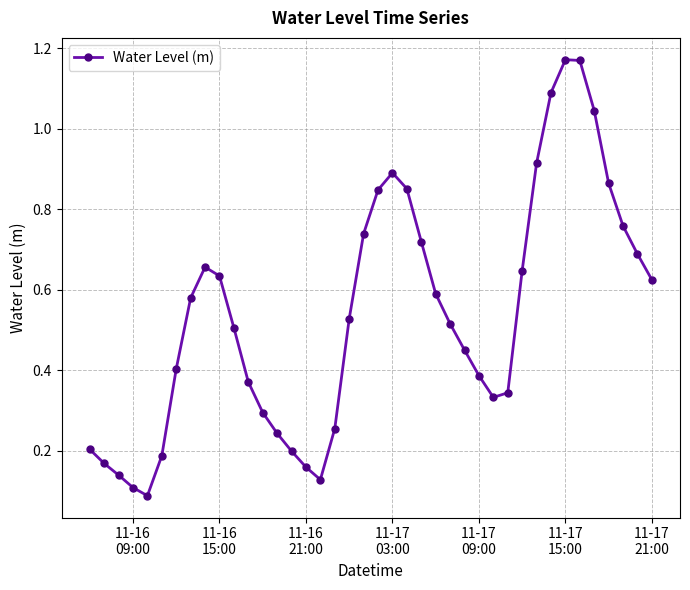

What is the difference between the maximum and minimum values?

1.1